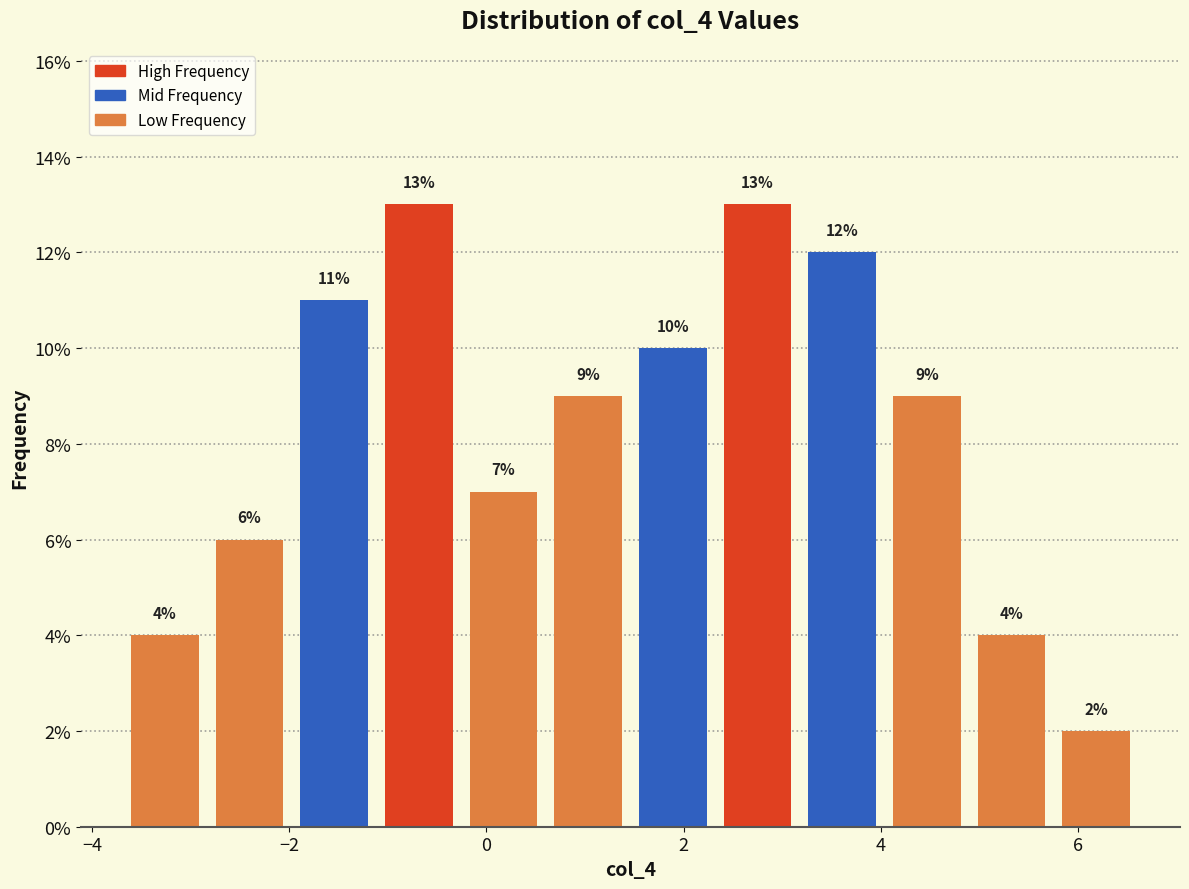

Reading left to right, list every bar in this chart as the range it spans on the x-axis followed by its height. The bar edges are not printed on the chart, so give them approximately, as read against the axis.

-3.6 to -2.8: 4
-2.8 to -2.0: 6
-2.0 to -1.2: 11
-1.2 to -0.2: 13
-0.2 to 0.6: 7
0.6 to 1.4: 9
1.4 to 2.4: 10
2.4 to 3.2: 13
3.2 to 4.0: 12
4.0 to 4.8: 9
4.8 to 5.8: 4
5.8 to 6.6: 2